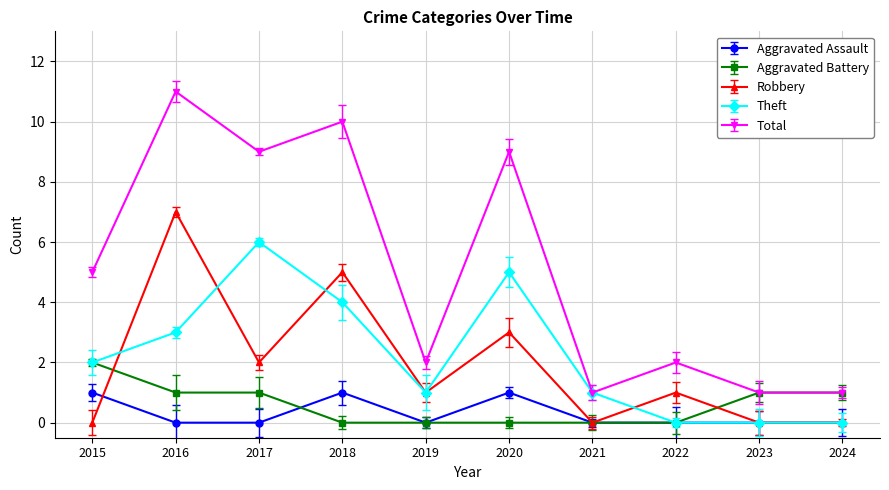

What is the approximate value of Theft at 2020?

5